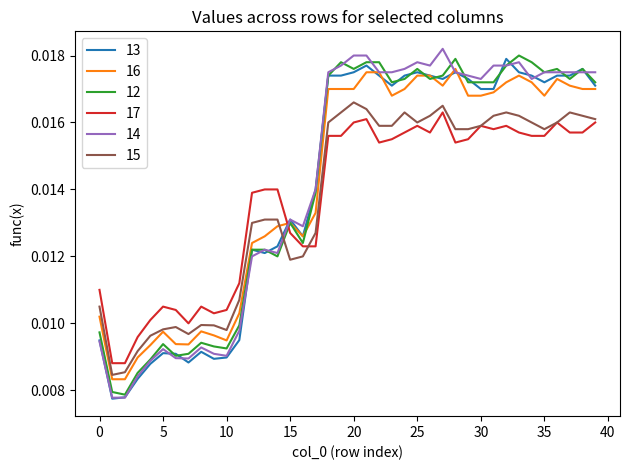

What is the sum of all 12 values?

0.6